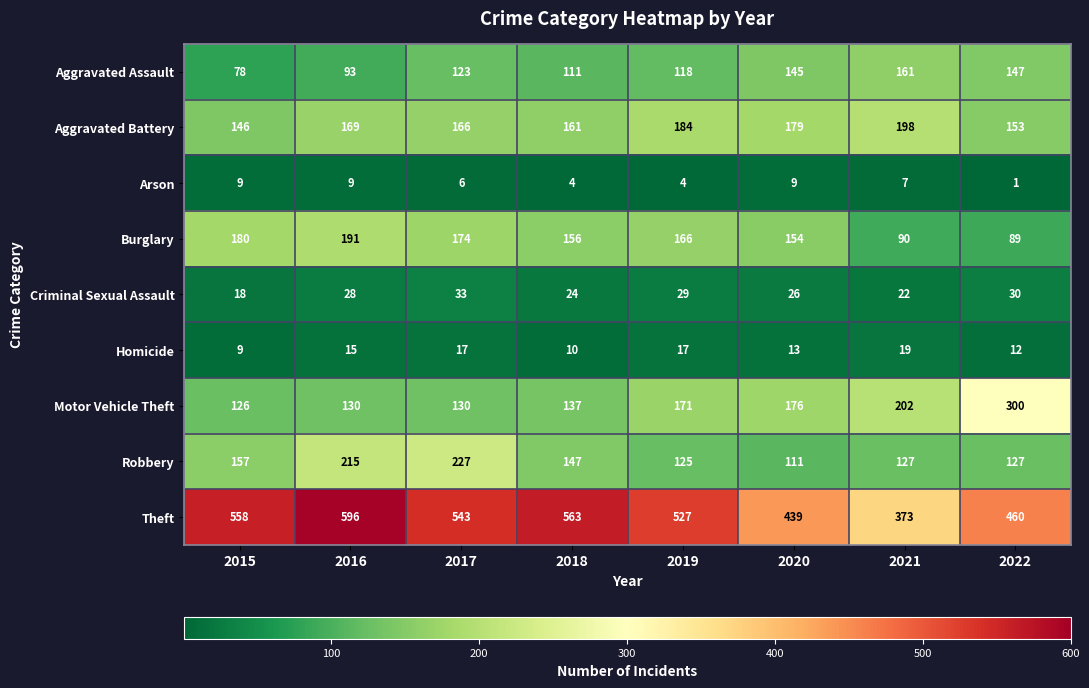

Between 2016 and 2019, which series saw the biggest shift?

Robbery